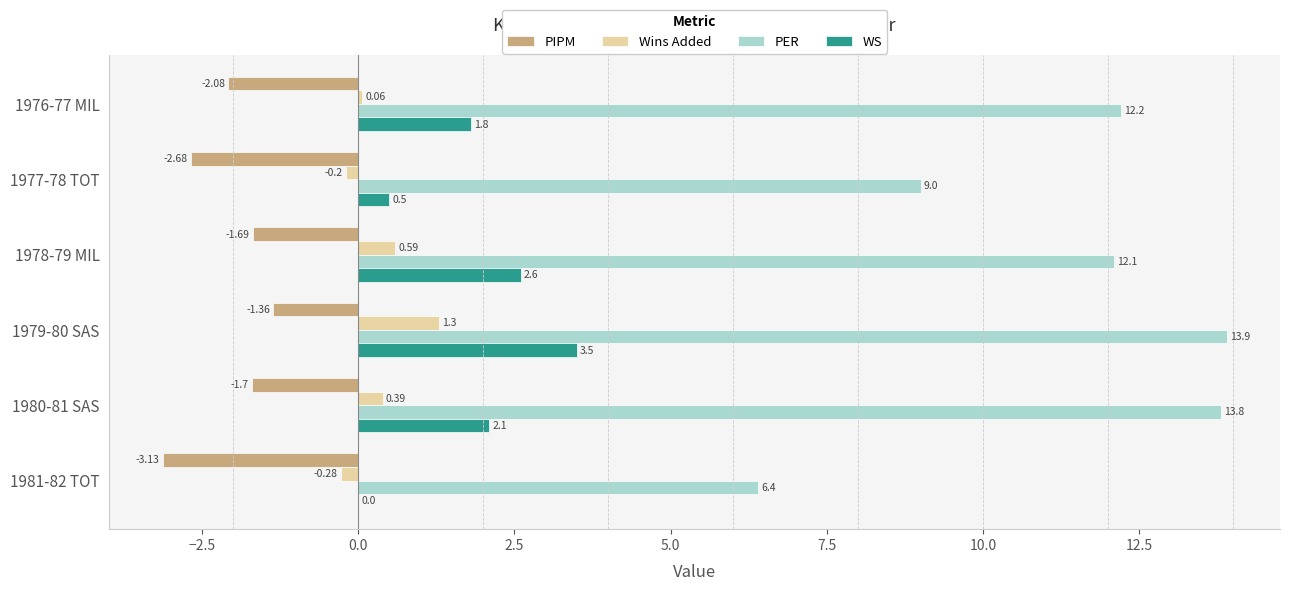

Which series changed the most between 1976-77 MIL and 1980-81 SAS?

PER